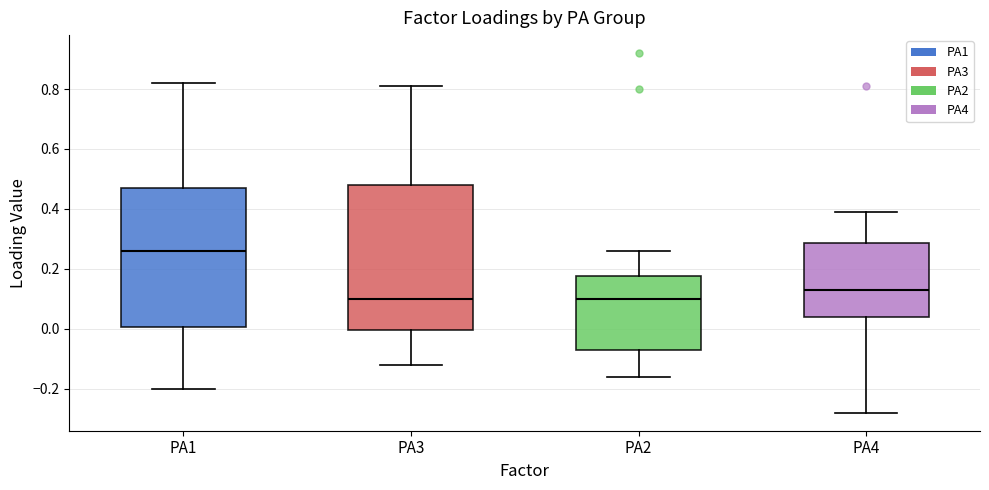

Reading left to right, transcribe this box plot: for each box, give where its median line is, the range the box spans, and where its two whiskers end, as read against the y-axis. The values are not printed on the chart, so give them approximately, as read against the axis.

PA1: median 0.26, box 0.00 to 0.48, whiskers -0.20 to 0.82
PA3: median 0.10, box 0.00 to 0.48, whiskers -0.12 to 0.82
PA2: median 0.10, box -0.06 to 0.18, whiskers -0.16 to 0.26
PA4: median 0.14, box 0.04 to 0.28, whiskers -0.28 to 0.40